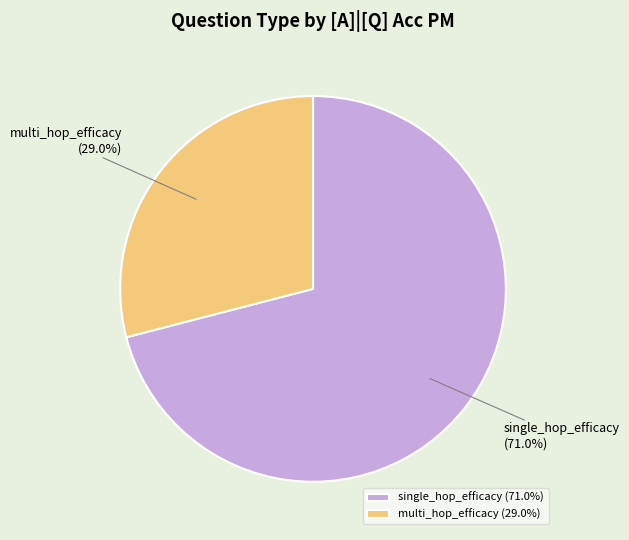

Is single_hop_efficacy the majority of the pie?

Yes